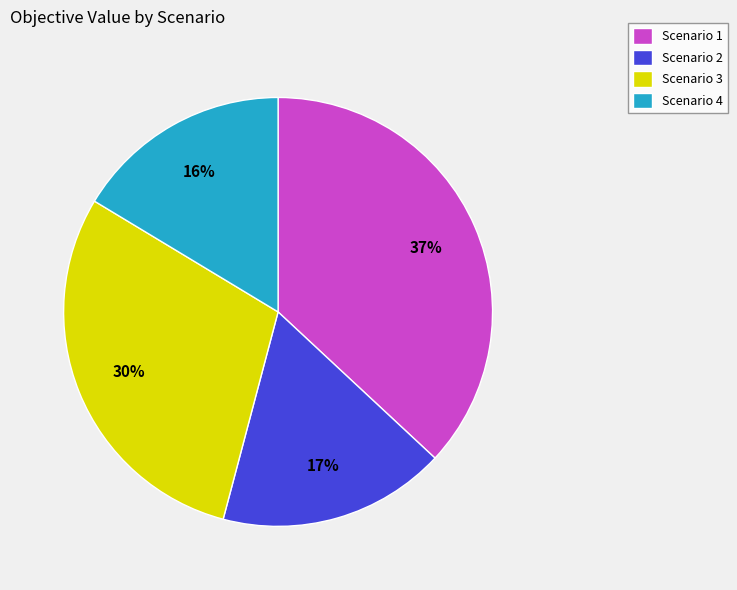

Which category has the smallest portion of the pie?

Scenario 4